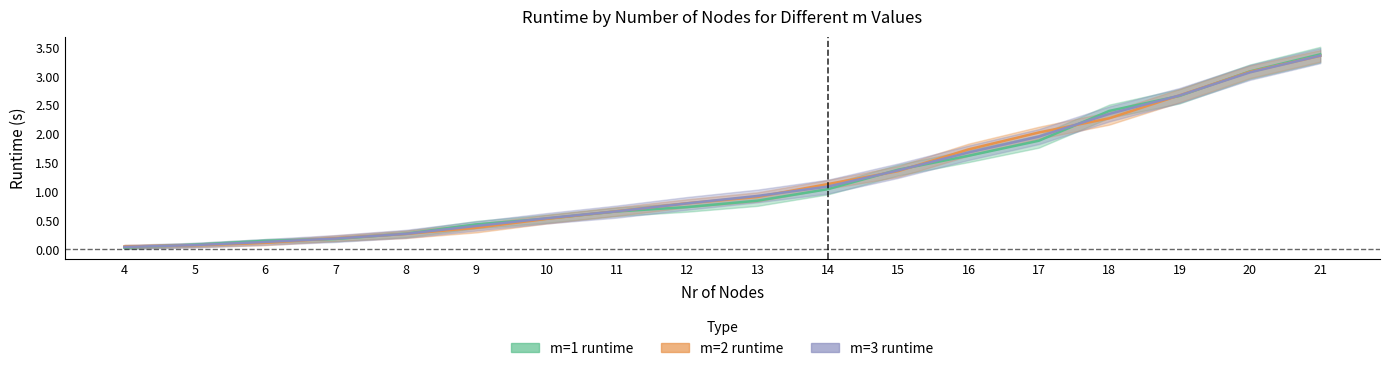

Which category has the highest value in the m=2 runtime series?

21